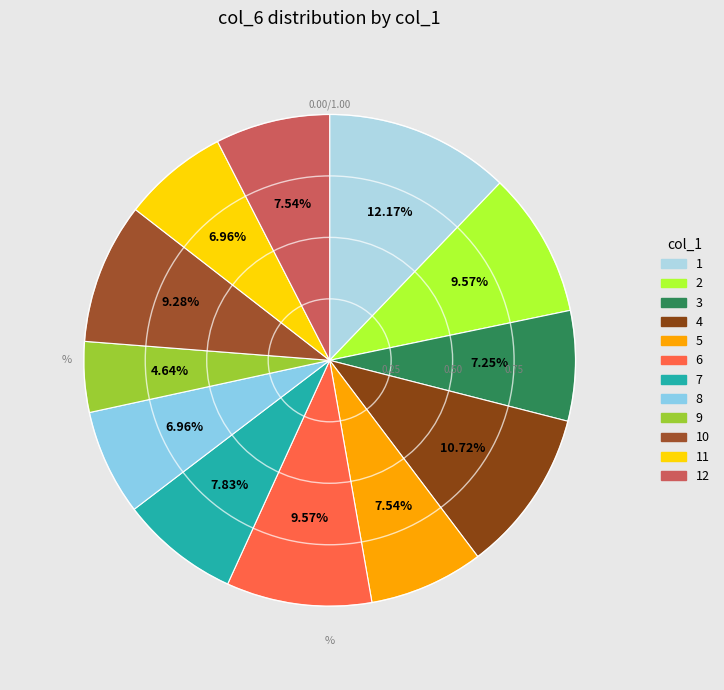

To the nearest percent, what is the difference between the 11 and 1 slice percentages?

5%